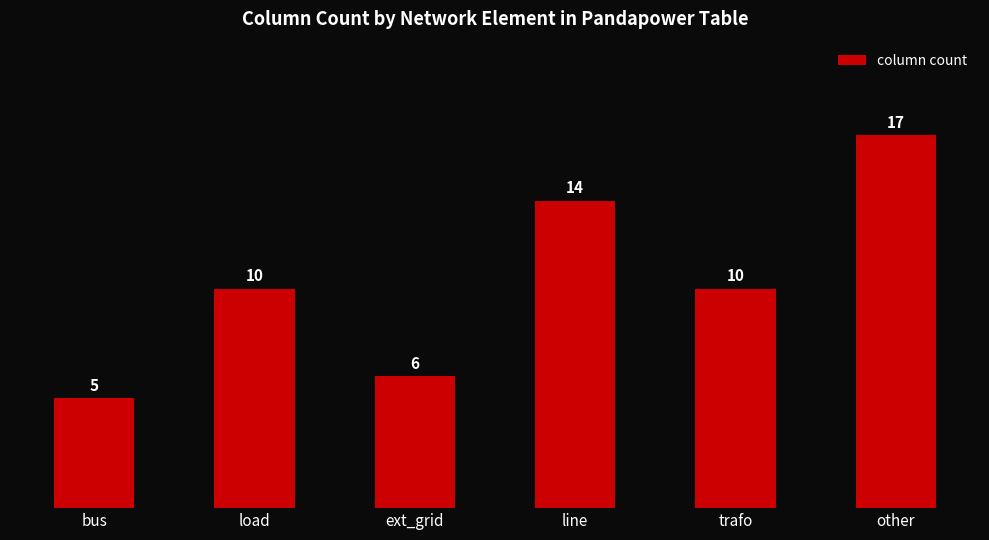

Does the chart contain any negative values?

No